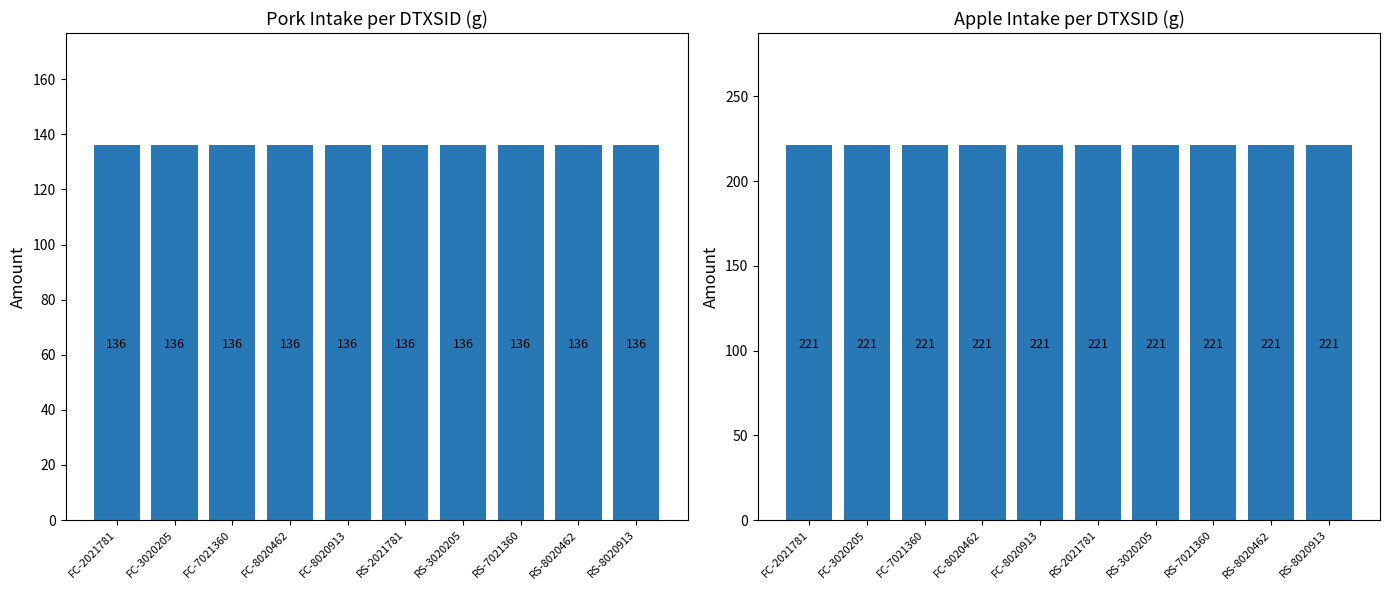

Rank the series at RS-2021781 from highest to lowest value.

apple, pork